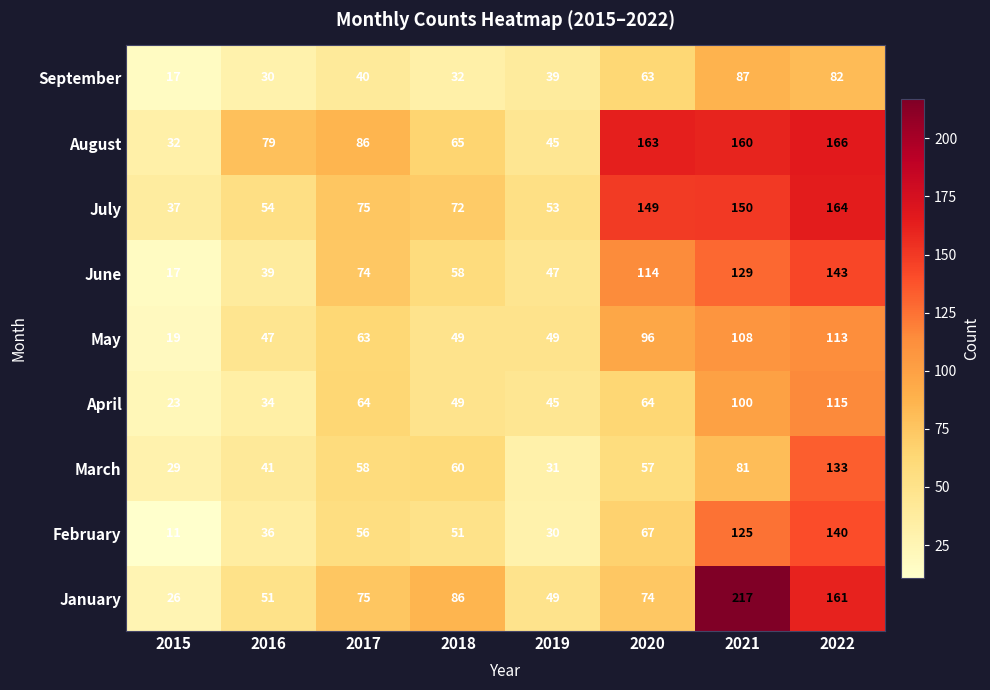

What is the approximate value of February at 2022, to the nearest 50?

150